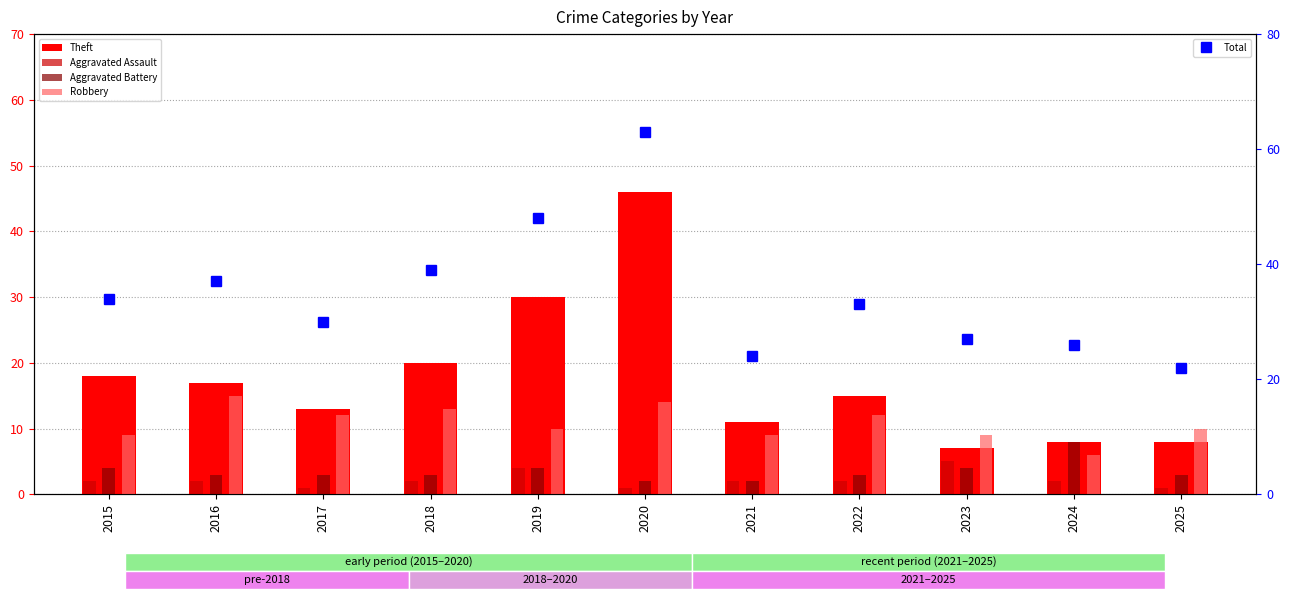

Which category has the highest value across all series?

2020